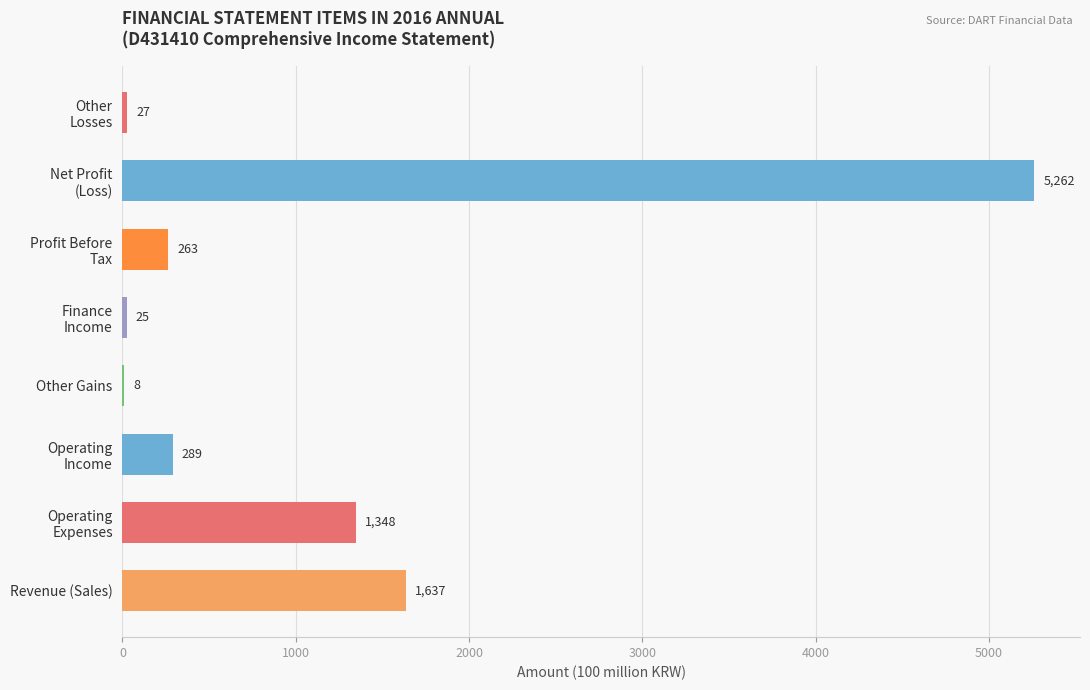

What is the greatest value displayed?

5262.1